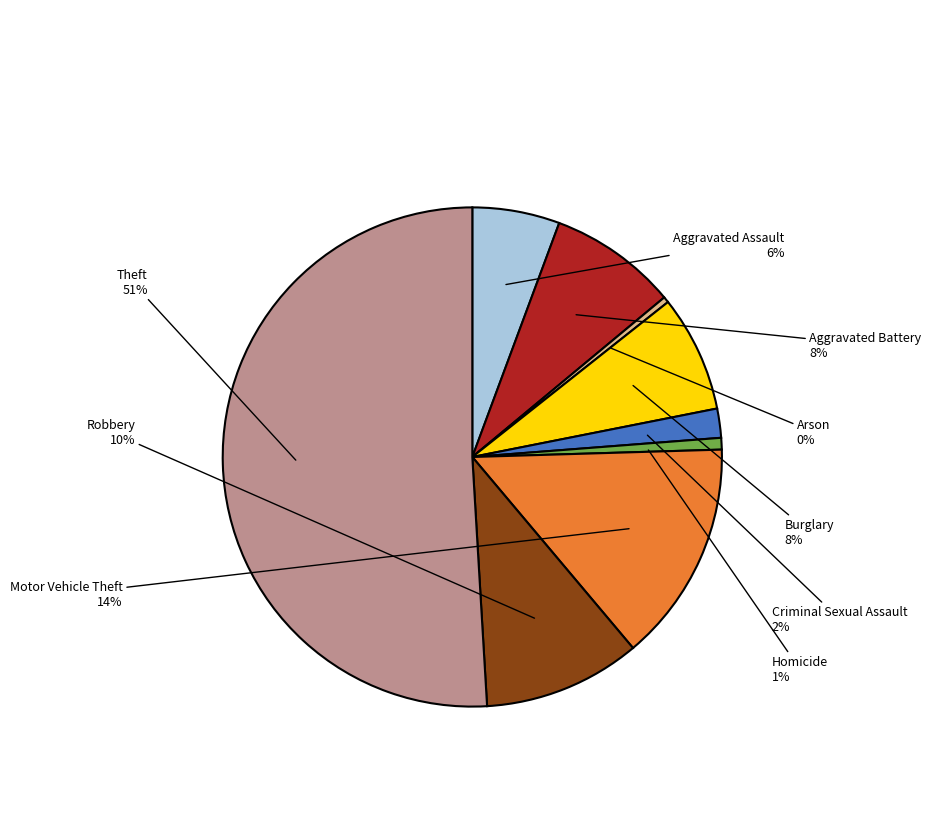

To the nearest percent, what is the average slice percentage?

11%